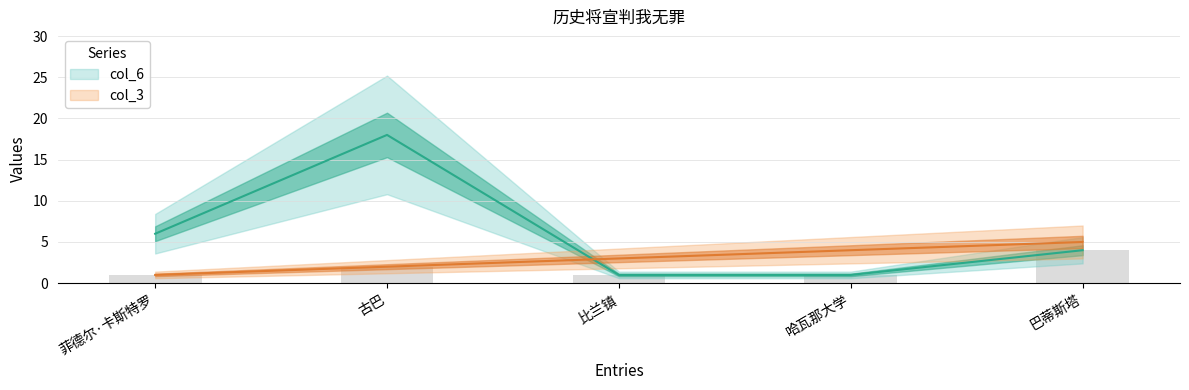

Reading left to right, list all the values displayed in this chart.

col_3: 1	2	3	4	5
col_6: 6	18	1	1	4